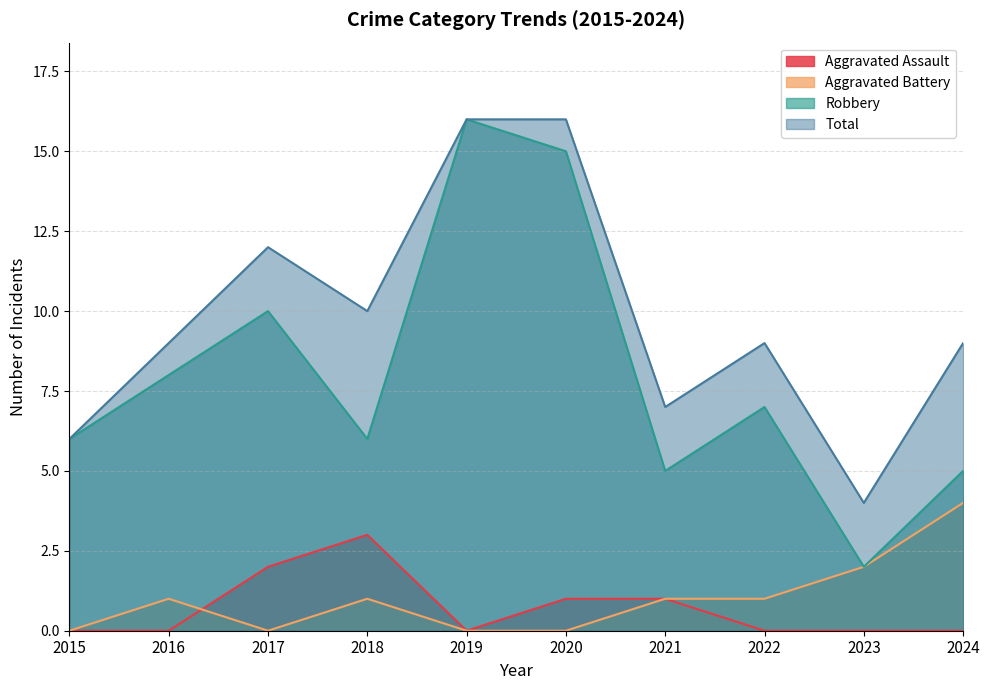

List the series in order of their peak value, lowest first.

Aggravated Assault, Aggravated Battery, Robbery, Total